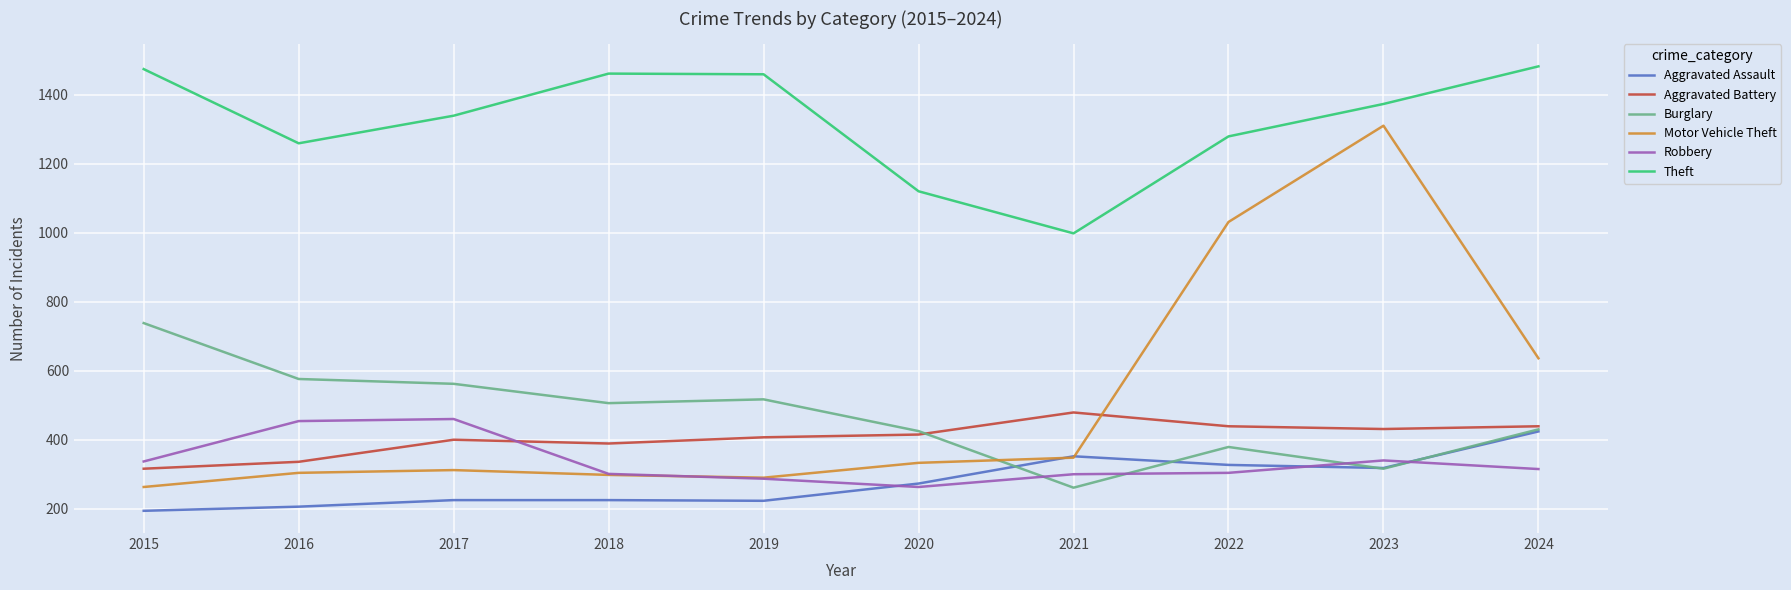

Which series has the largest range (max minus min)?

Motor Vehicle Theft